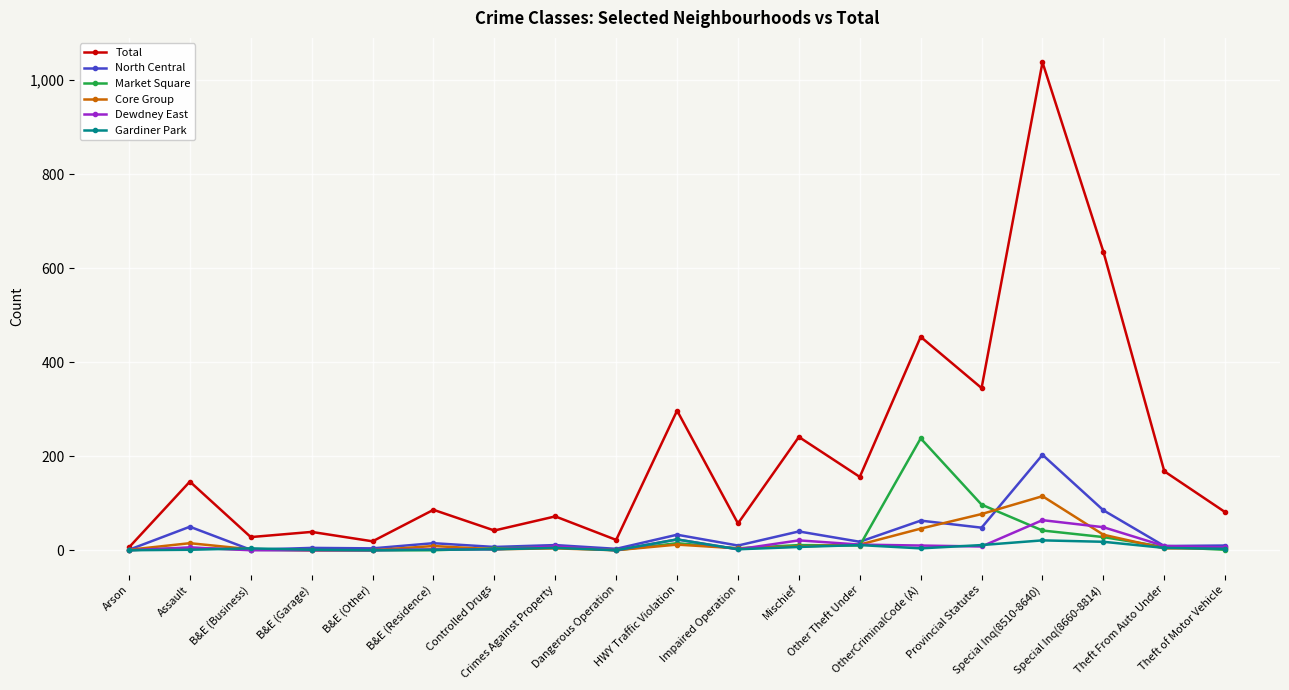

Which series has the largest range (max minus min)?

Total